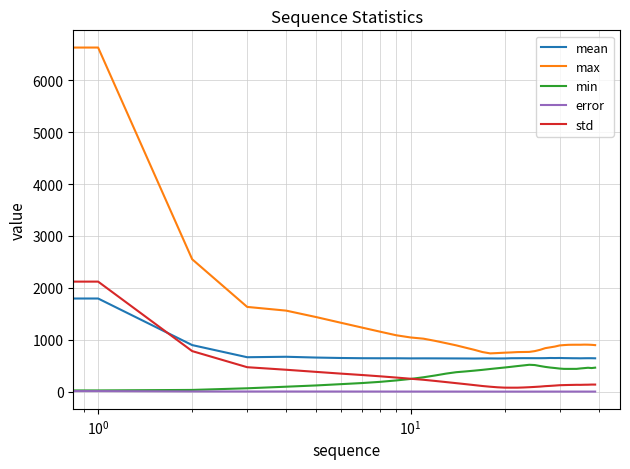

Which series has the widest spread of values?

max